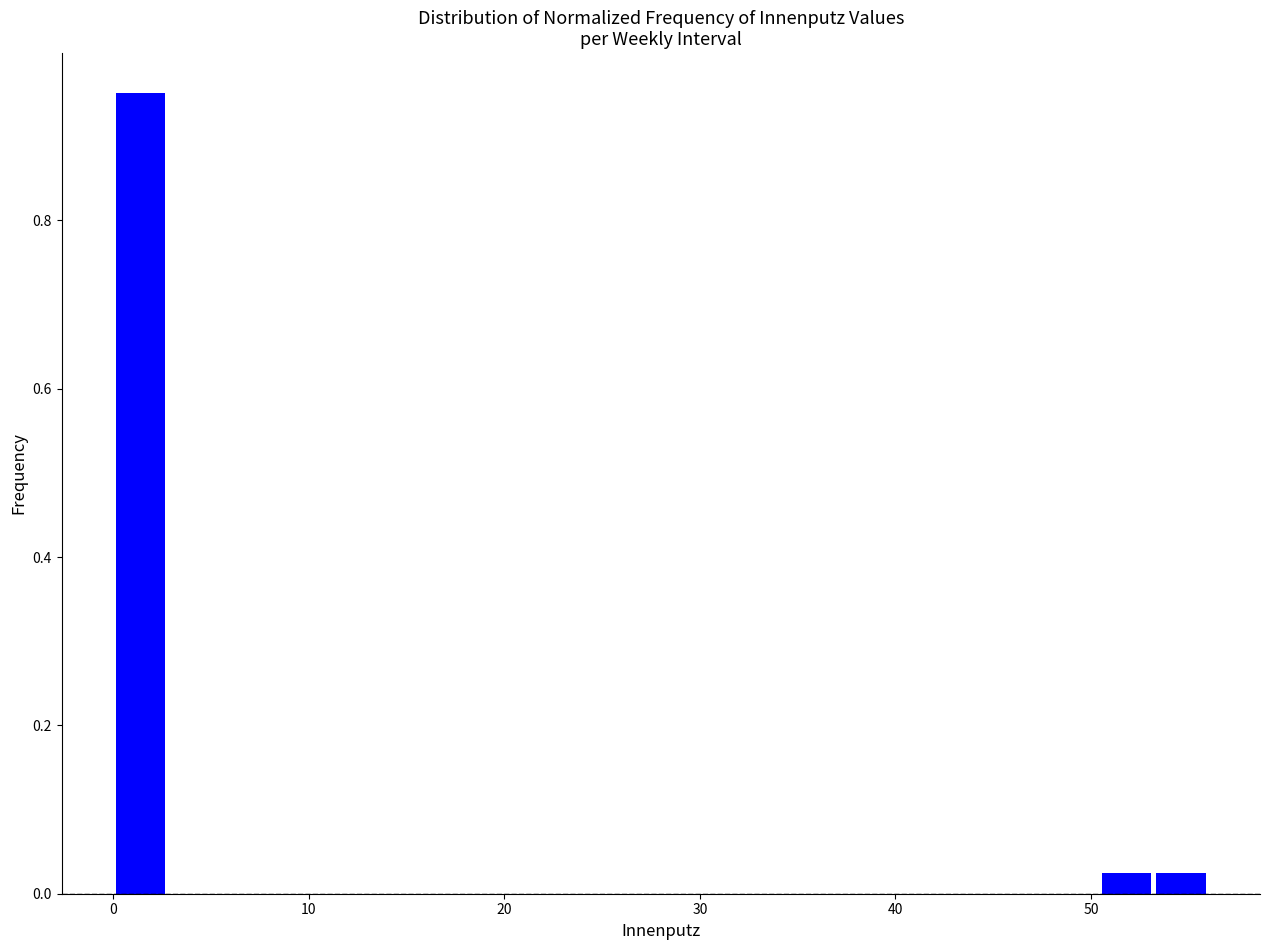

Around what value on the x-axis is the tallest bar? Give the approximate position of its centre, as read against the axis.

1